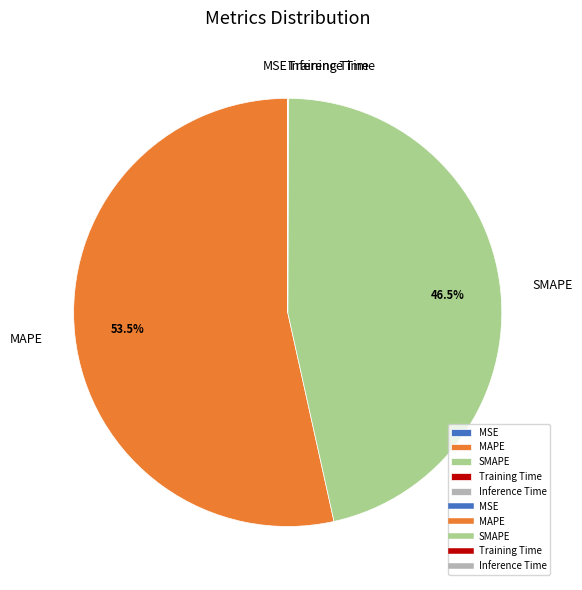

Which category has the biggest portion of the pie?

MAPE